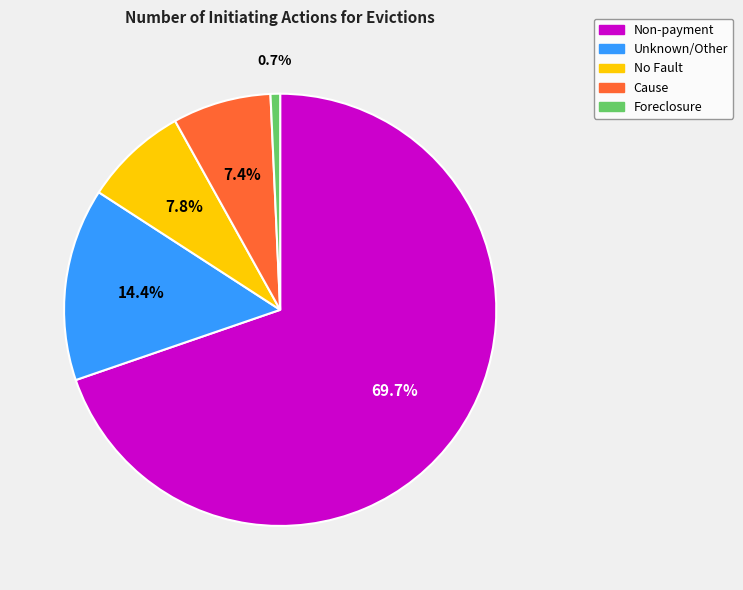

True or false: Foreclosure accounts for 1% of the total.

True